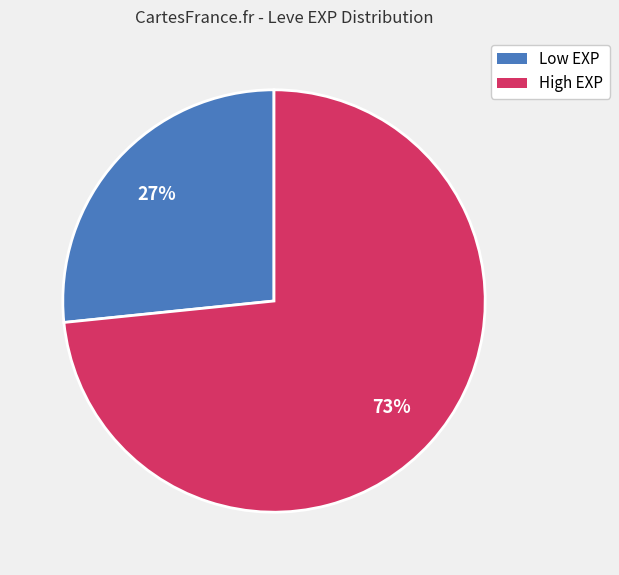

Is there a majority slice in this chart?

Yes